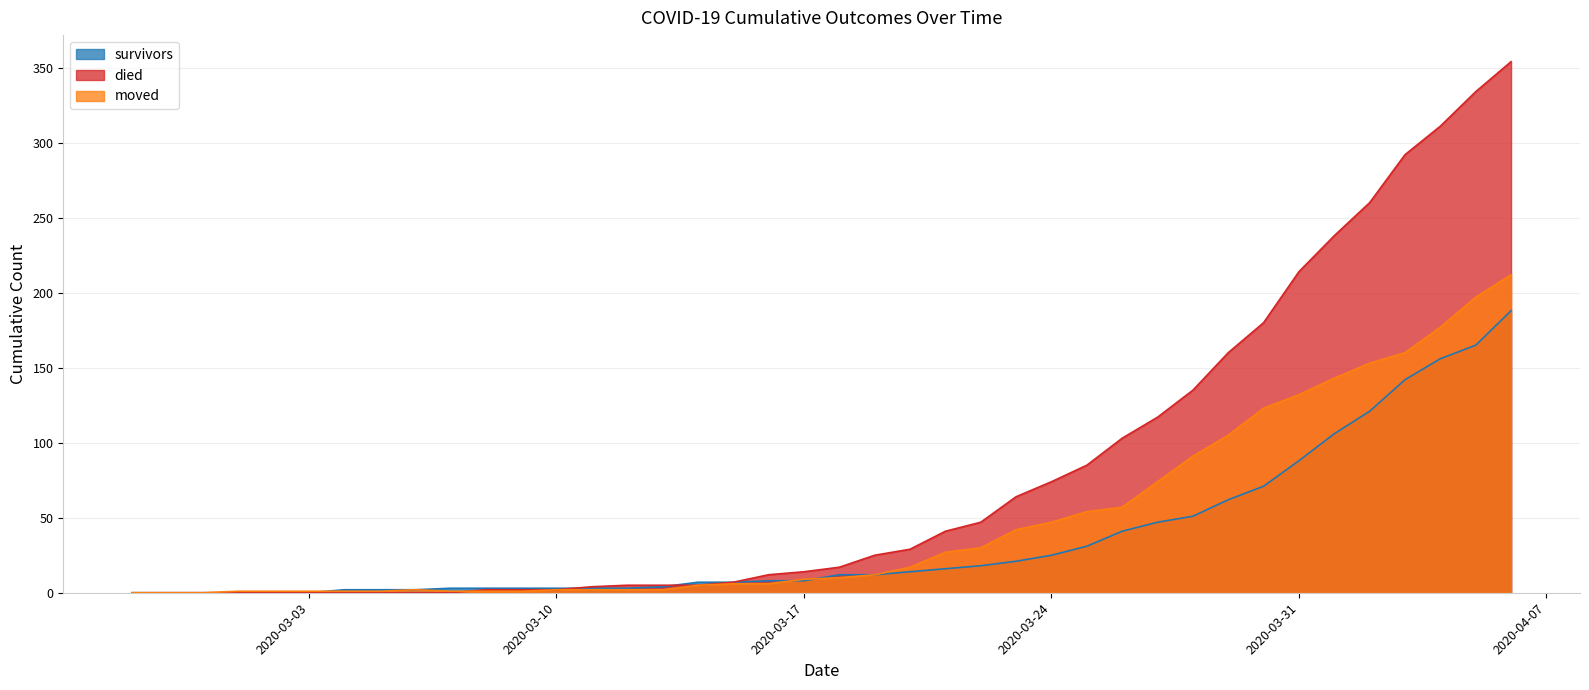

The died series shows 16 at 2020-03-16. True or false?

False